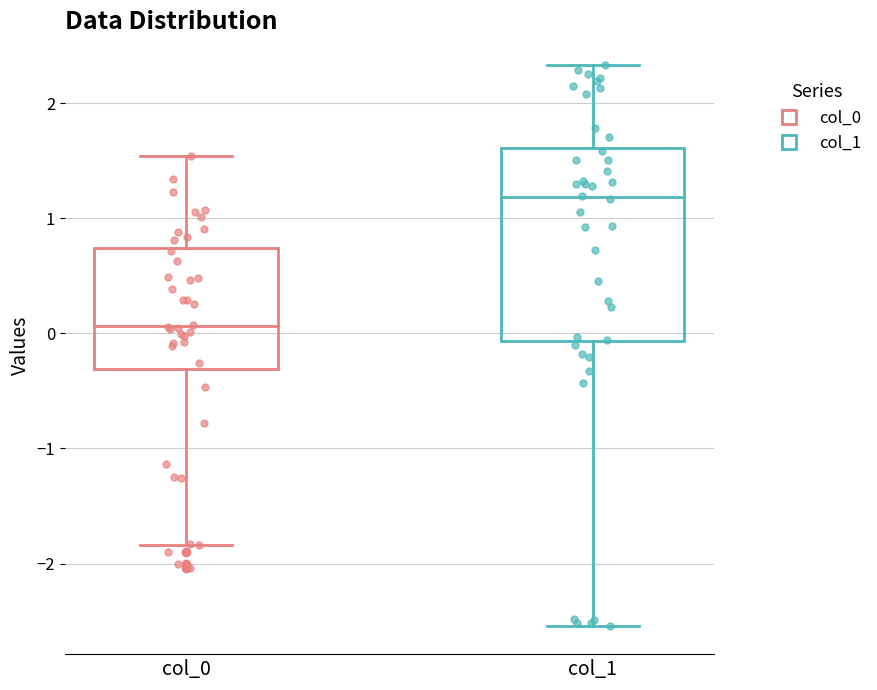

Reading left to right, read every box against the y-axis: the position of its median line, the range the box covers, and the ends of its whiskers. The values are not printed on the chart, so give them approximately, as read against the axis.

col_0: median 0.1, box -0.3 to 0.7, whiskers -1.8 to 1.5
col_1: median 1.2, box -0.1 to 1.6, whiskers -2.5 to 2.3